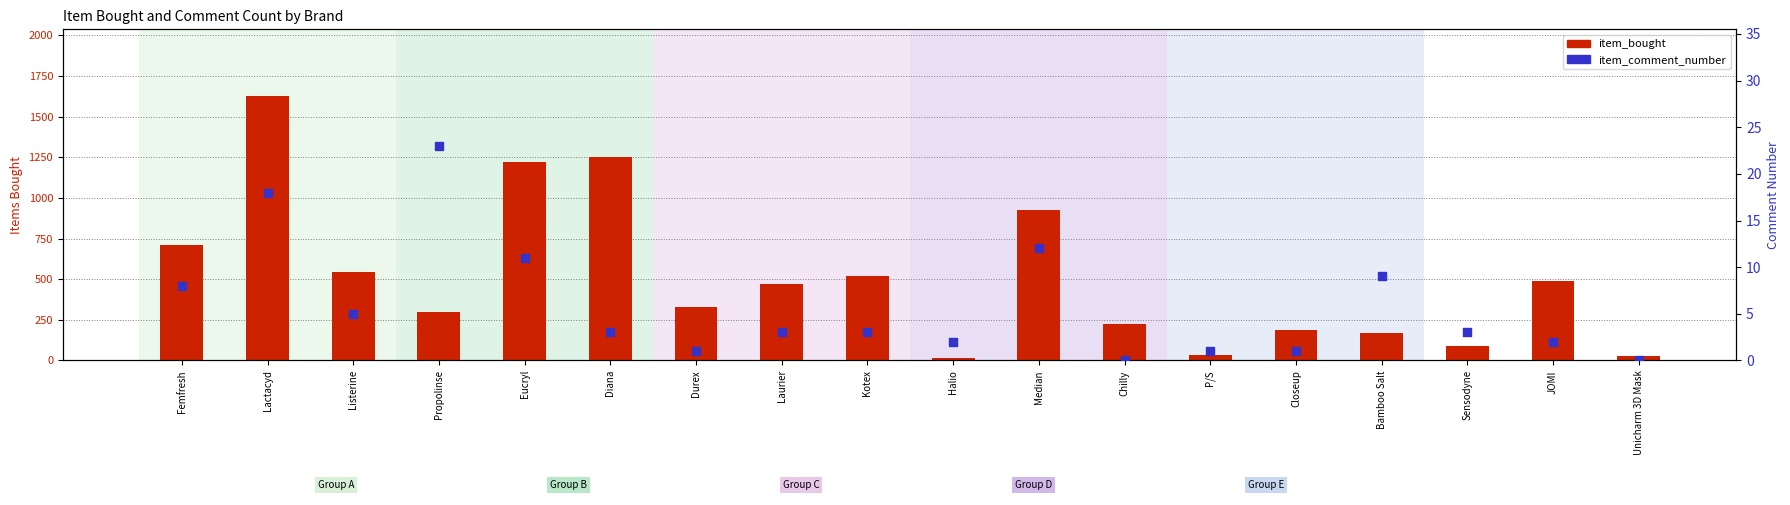

What is the total value across all series at Bamboo Salt?

175